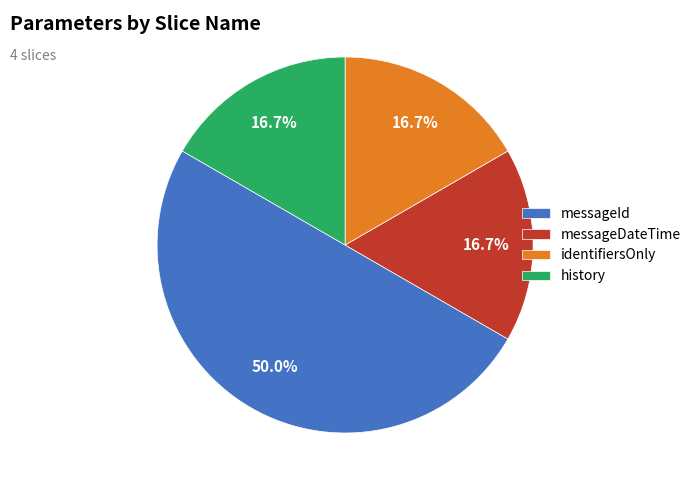

What percentage is the identifiersOnly slice, to the nearest percent?

17%